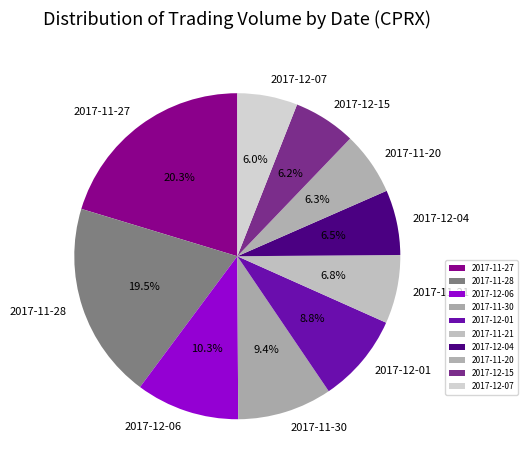

The 2017-12-04 slice represents 15% of the pie. True or false?

False